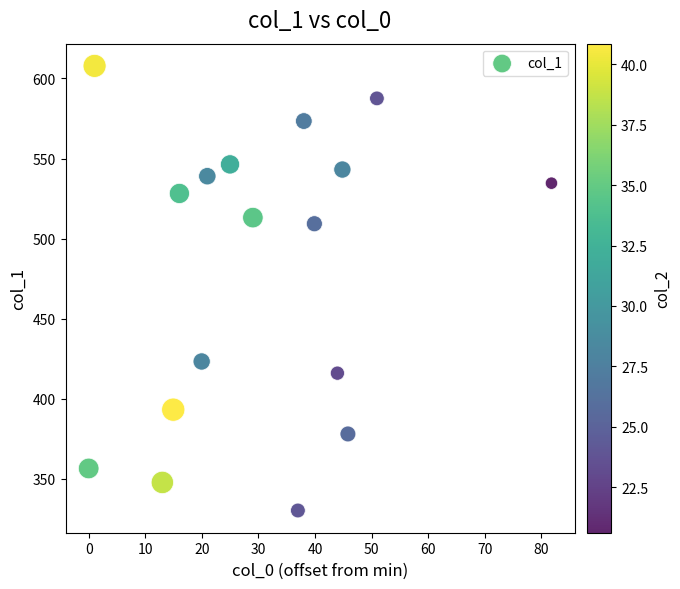

What is the range of X values (max minus min)?

81.8